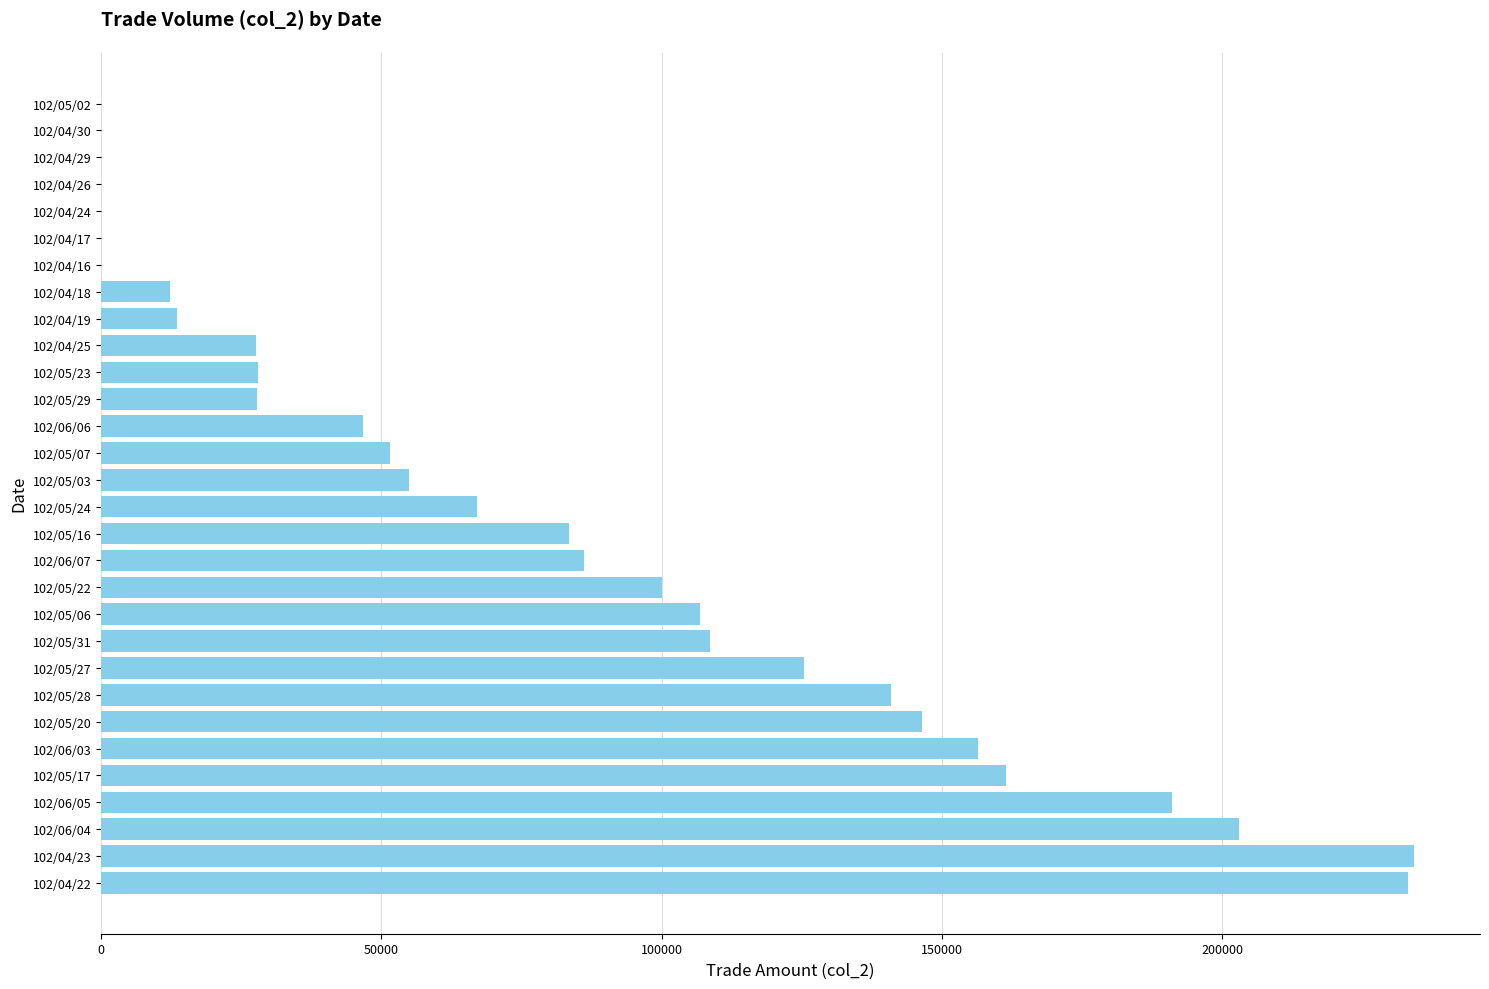

Are the bars horizontal?

Yes